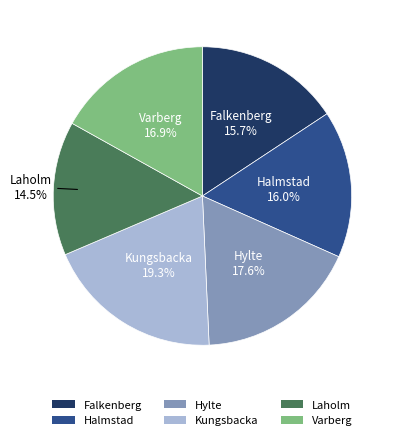

Which category has the biggest portion of the pie?

Kungsbacka